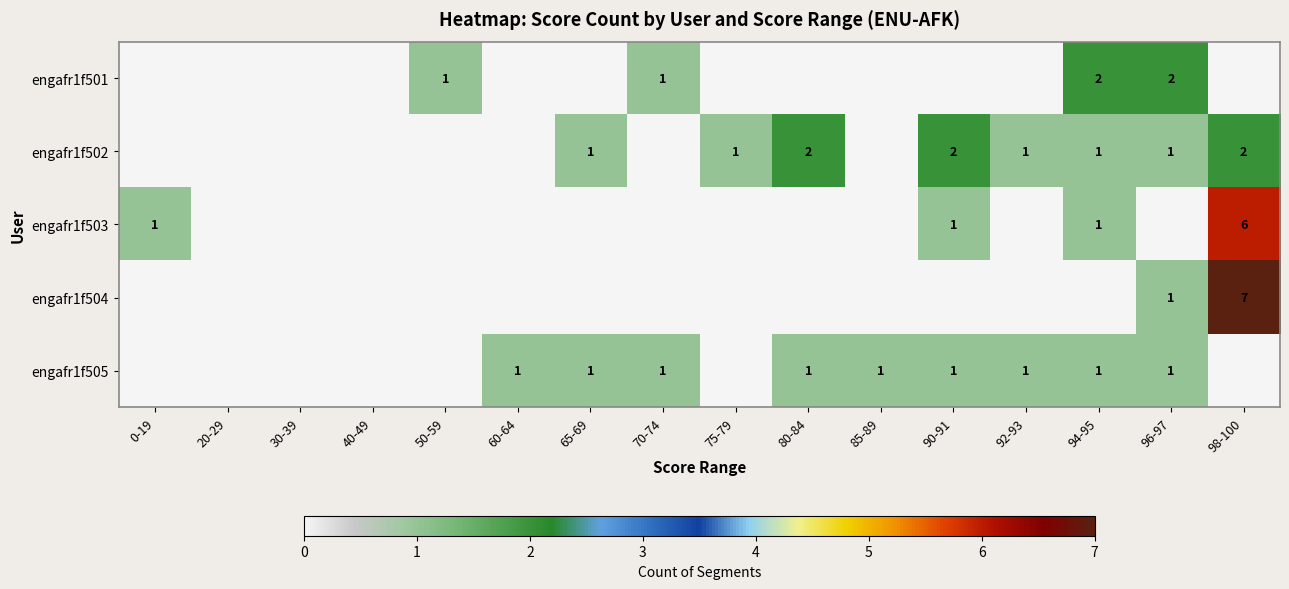

The value of engafr1f505 at 85-89 is 1. True or false?

True